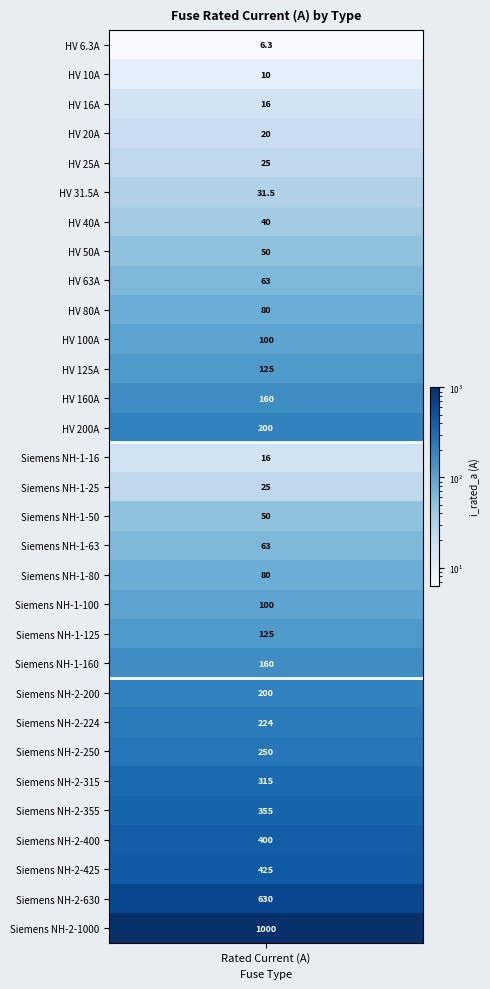

Is it true that the value at Siemens NH-1-125 is 125.0?

True